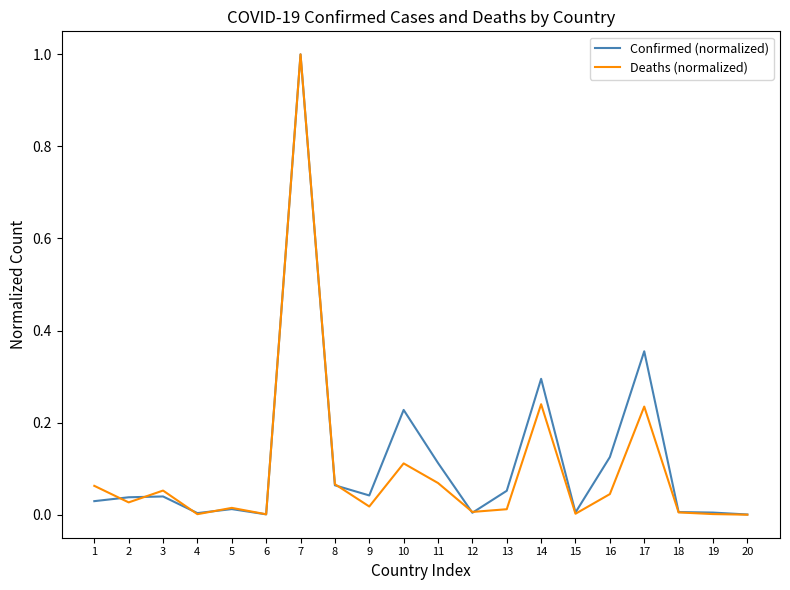

True or false: Deaths (normalized) and Confirmed (normalized) intersect in this chart.

True